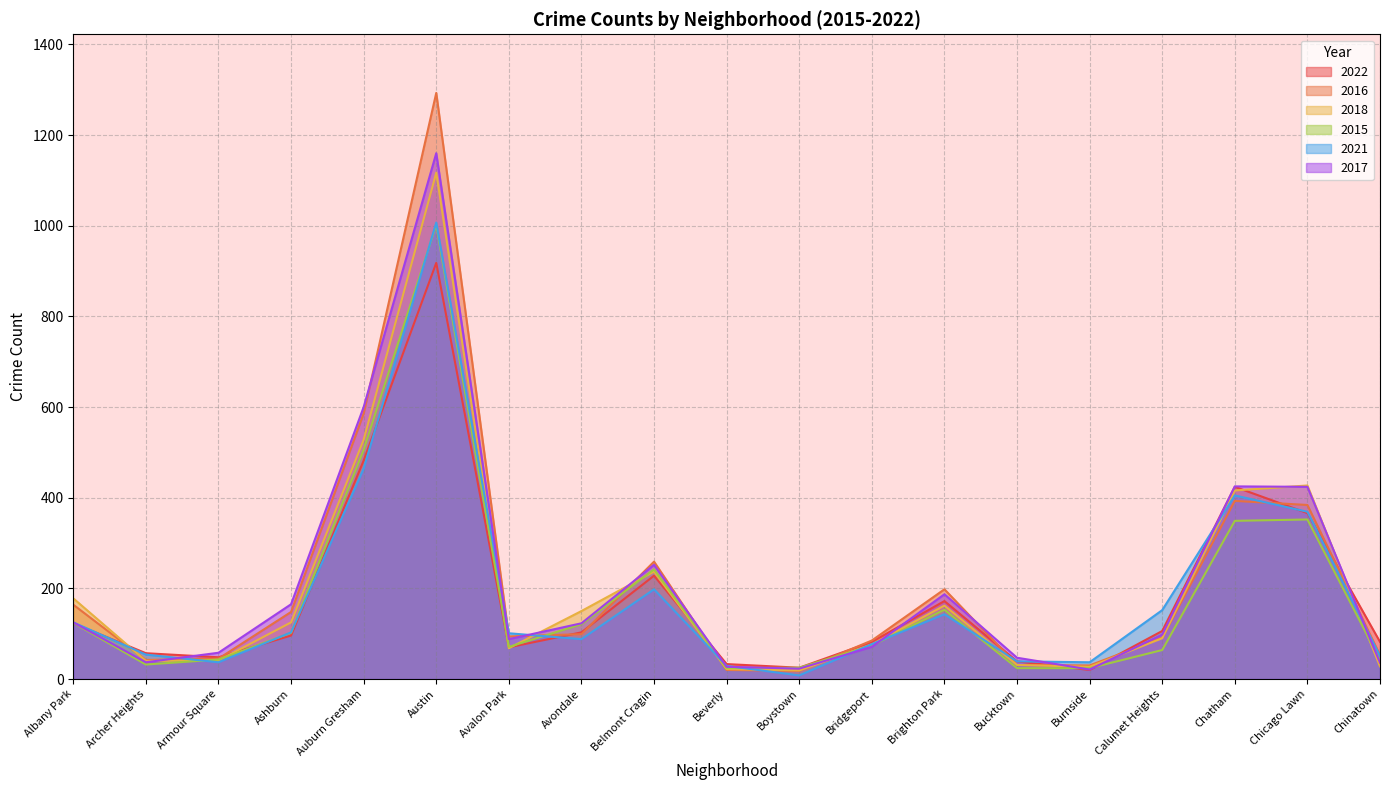

At which category does the chart reach its minimum across all series?

Boystown